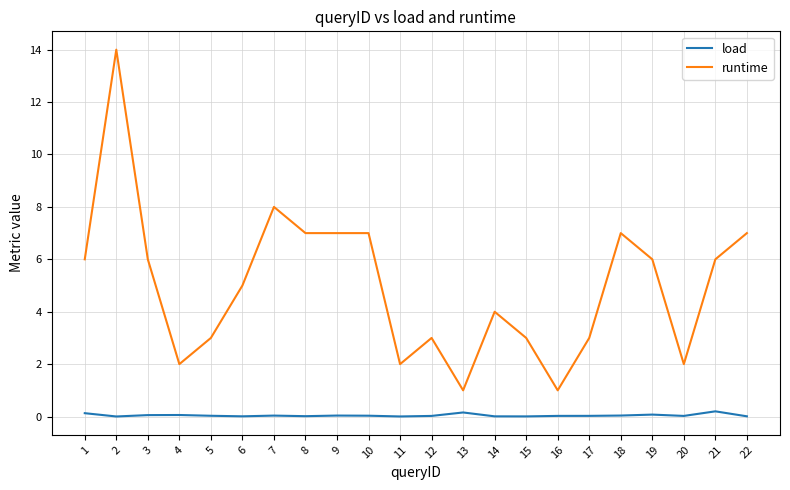

True or false: runtime and load cross at least once.

False